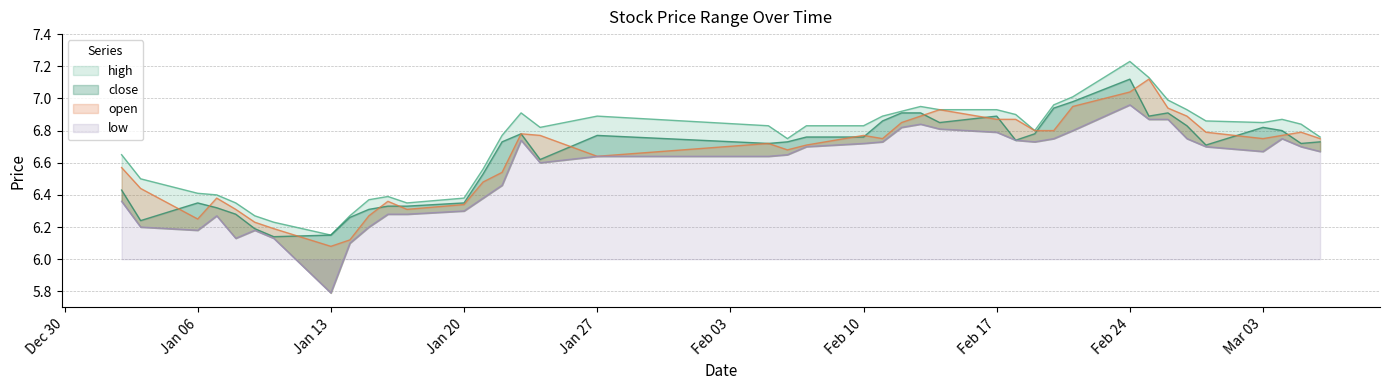

True or false: high has a value of 6.9 at 2025-03-04.

True